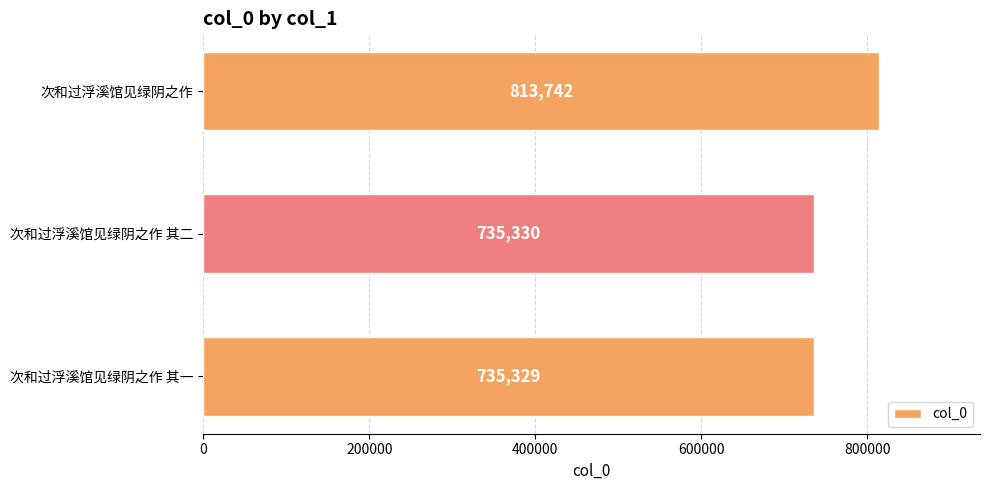

Rank the categories by value from highest to lowest.

次和过浮溪馆见绿阴之作, 次和过浮溪馆见绿阴之作 其二, 次和过浮溪馆见绿阴之作 其一